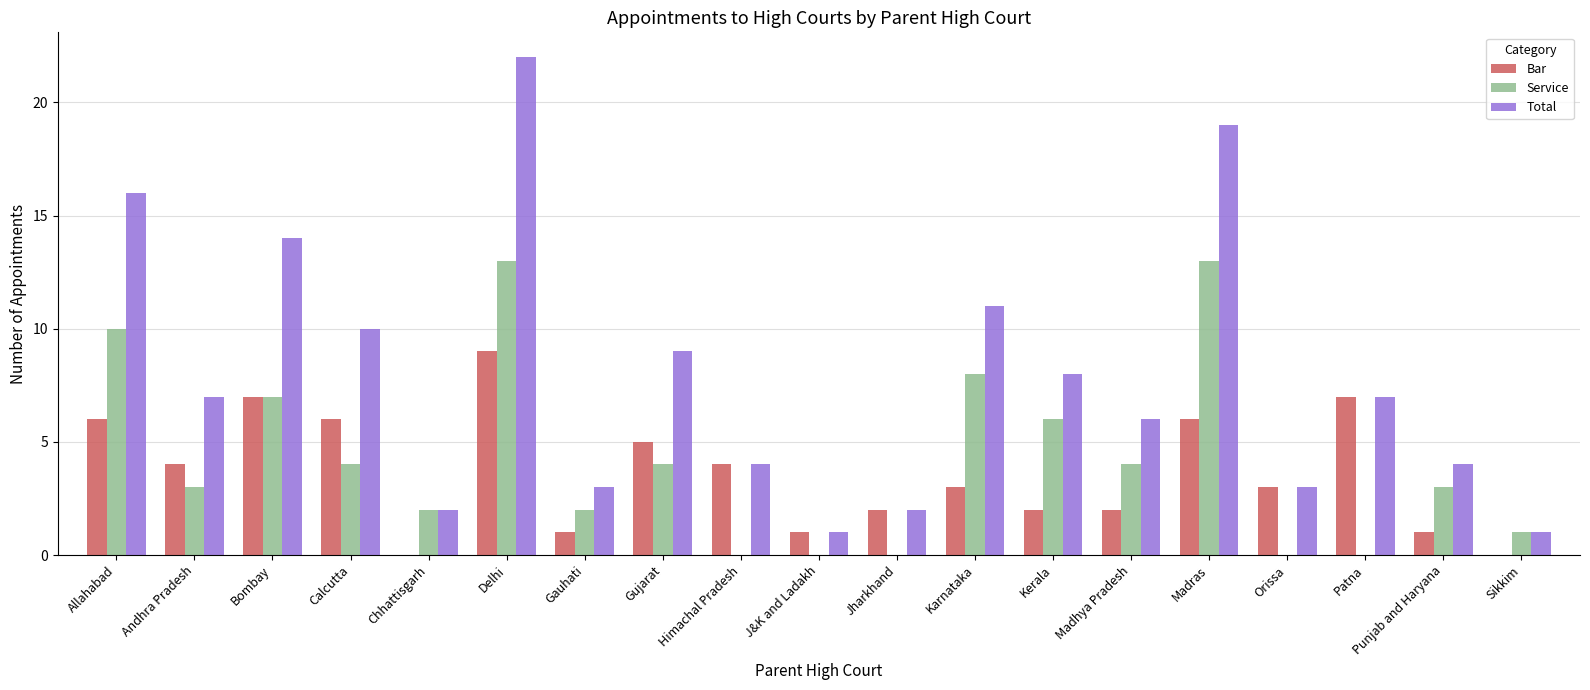

At which category does the chart reach its peak across all series?

Delhi